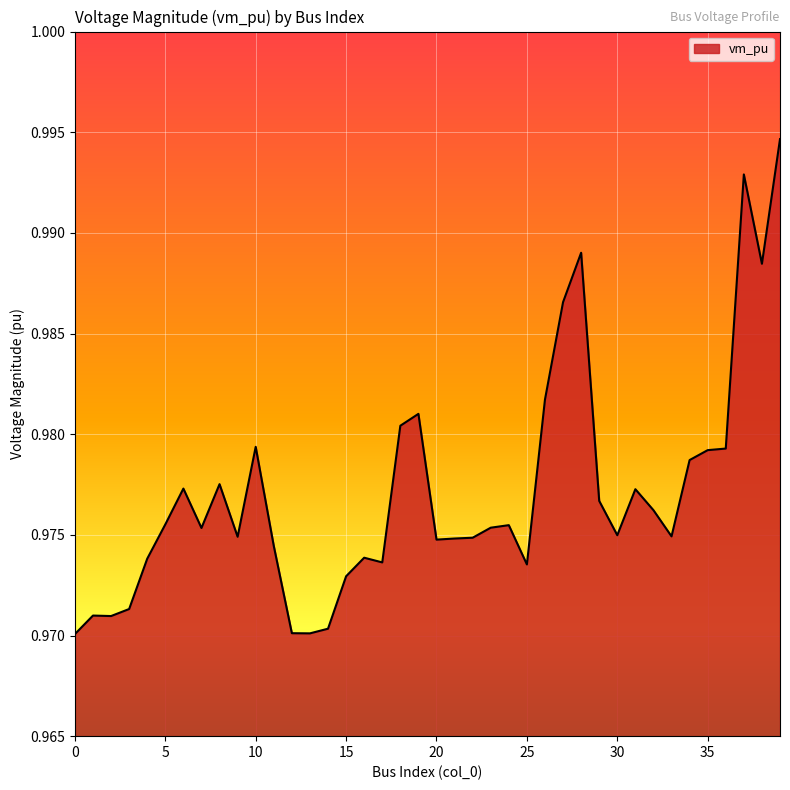

How many categories are shown in the chart?

40